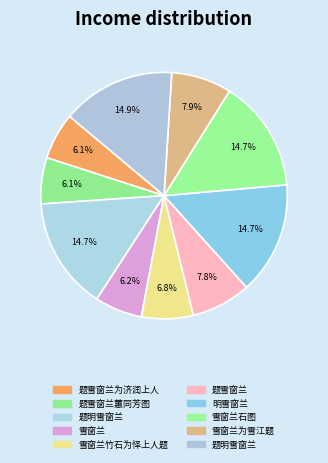

Count the number of slices in the pie.

10